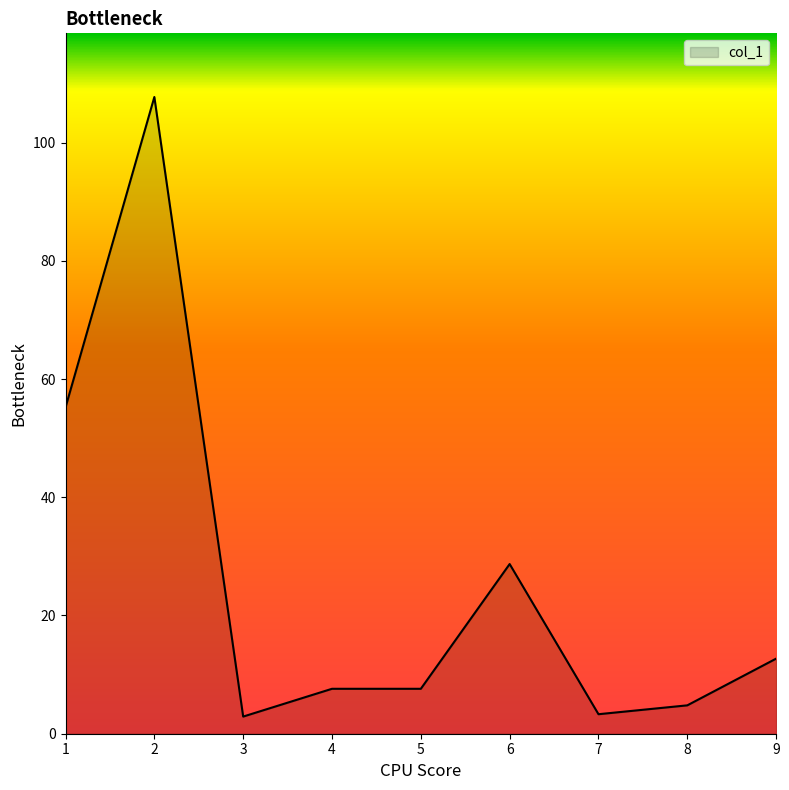

What is the difference between the maximum and minimum values?

104.8